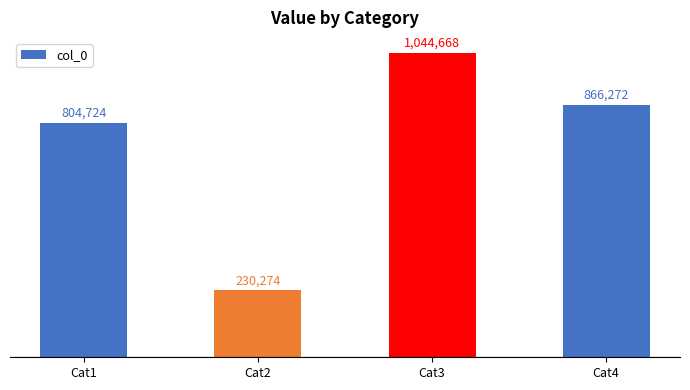

Does the chart contain any negative values?

No